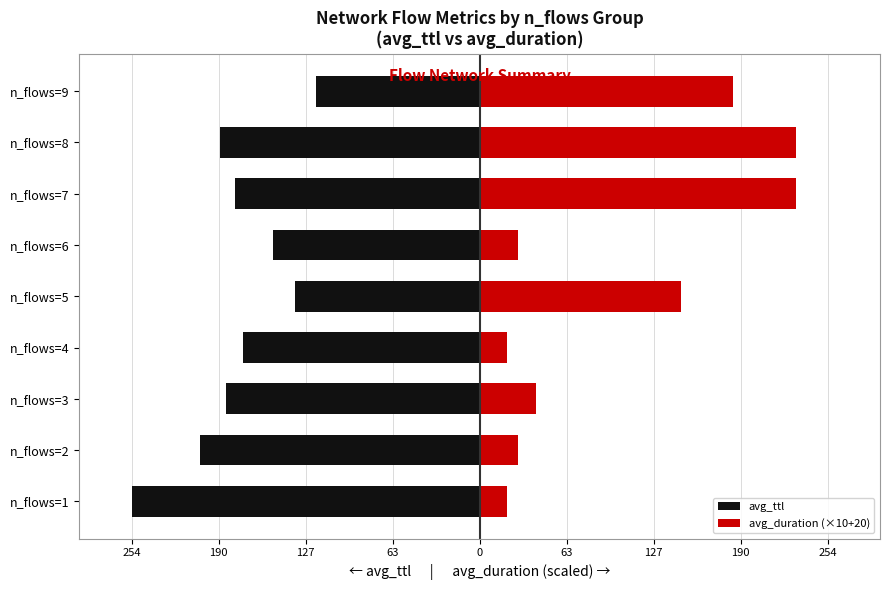

What is the minimum value shown in the chart?

-254.0